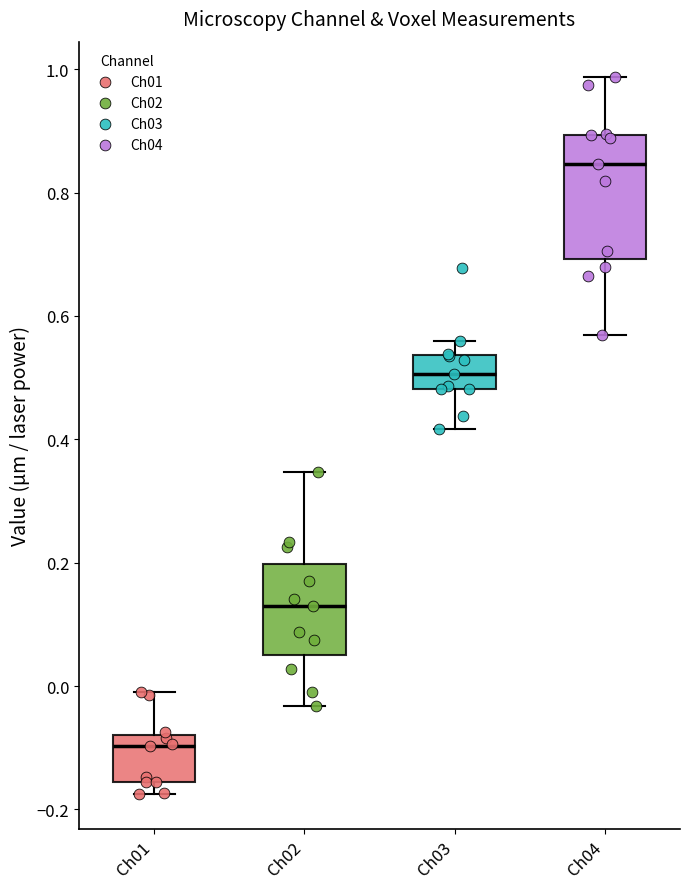

Which box is the tallest, from its lower edge to its upper edge?

Ch04